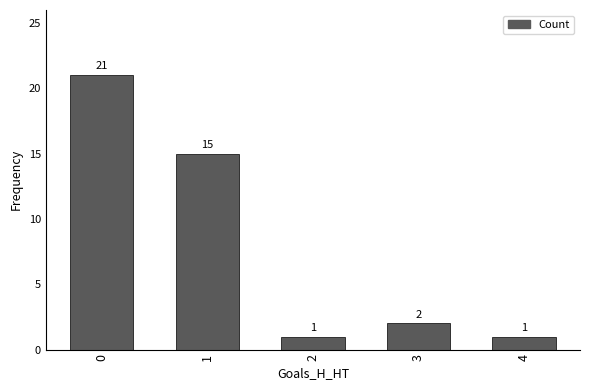

Is it true that the value at 3 is 2?

True